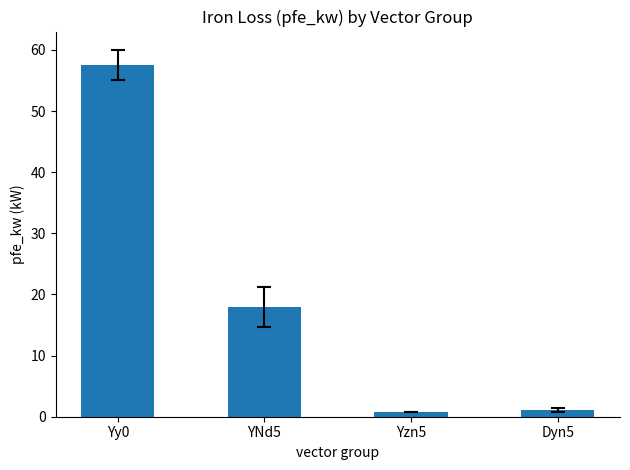

Approximately how many times larger is the value at Yy0 compared to YNd5?

3.2